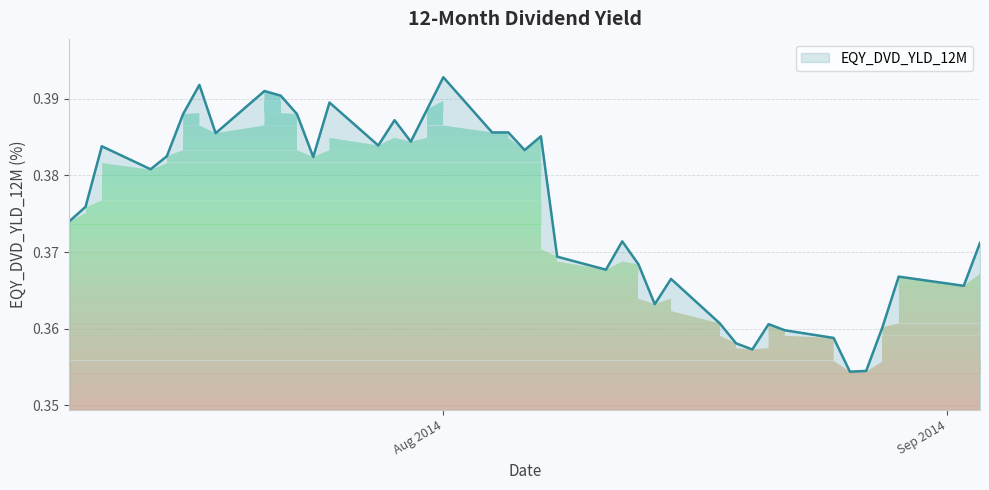

Rank the categories by value from highest to lowest.

2014-08-01, 2014-07-17, 2014-07-21, 2014-07-22, 2014-07-25, 2014-07-31, 2014-07-16, 2014-07-23, 2014-07-29, 2014-08-04, 2014-08-05, 2014-07-18, 2014-08-07, 2014-07-30, 2014-07-28, 2014-07-11, 2014-08-06, 2014-07-15, 2014-07-24, 2014-07-14, 2014-07-10, 2014-07-09, 2014-08-12, 2014-09-03, 2014-08-08, 2014-08-13, 2014-08-11, 2014-08-29, 2014-08-15, 2014-09-02, 2014-08-14, 2014-08-18, 2014-08-21, 2014-08-28, 2014-08-22, 2014-08-25, 2014-08-19, 2014-08-20, 2014-08-27, 2014-08-26